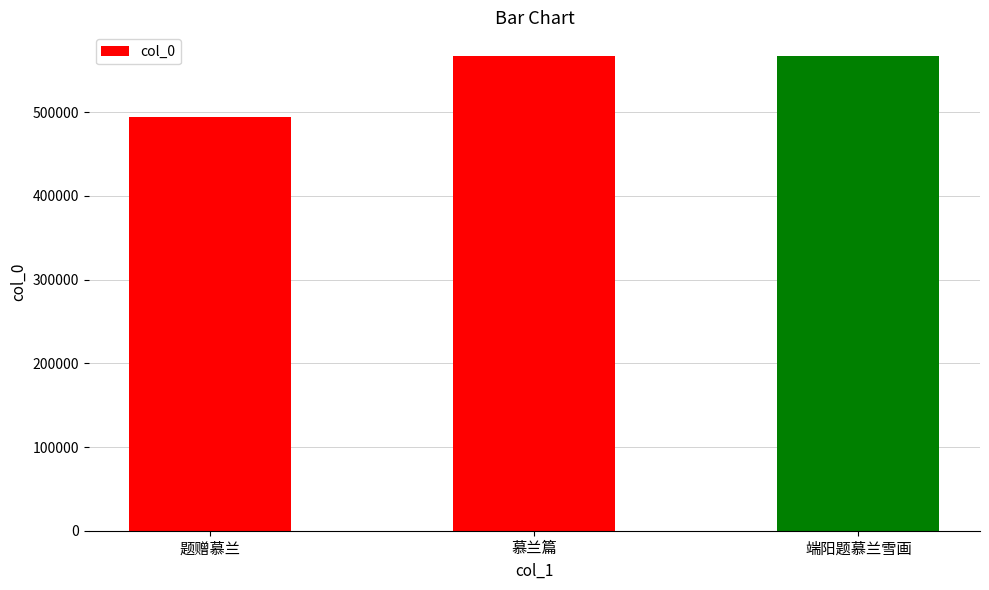

What is the smallest value displayed?

493879